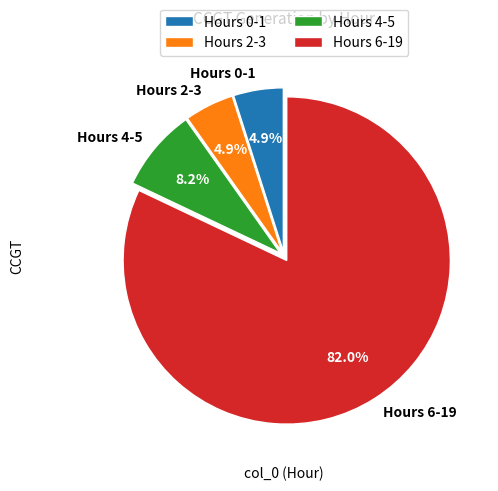

Combined, what portion of the pie is Hours 4-5 and Hours 0-1?

13.1%